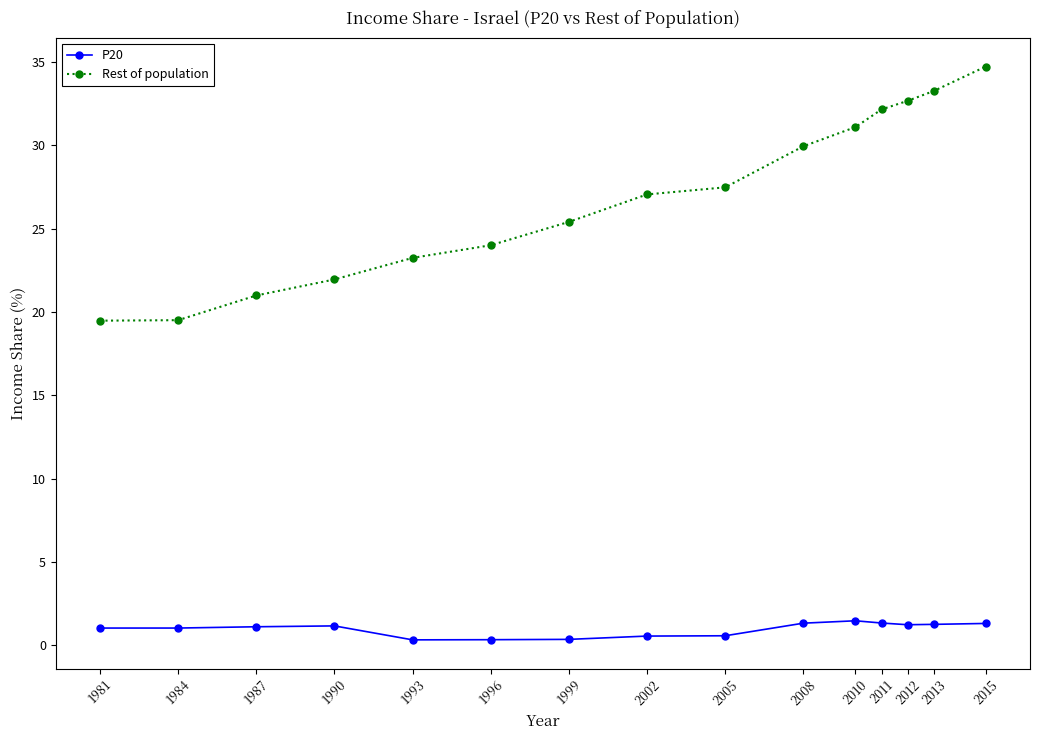

Where does the Rest of population series first go above 27?

2002